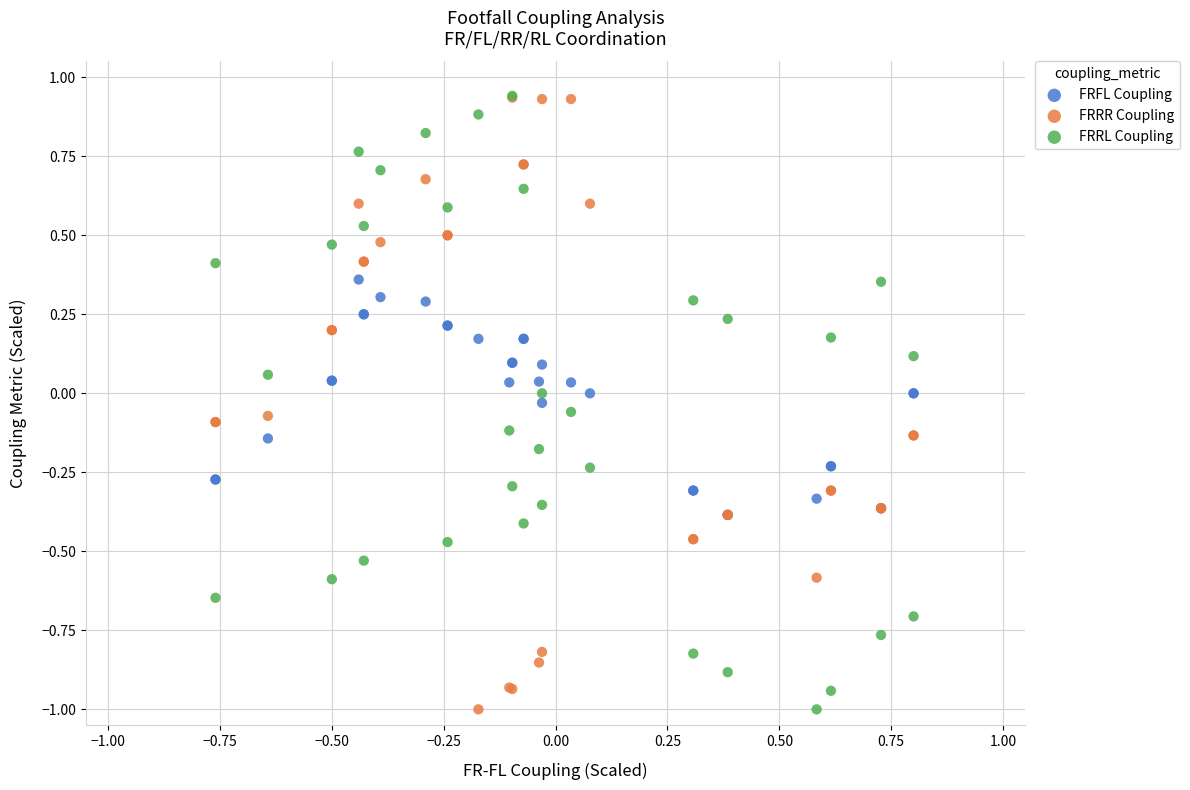

What are all the series names shown in the legend?

FRFL Coupling, FRRR Coupling, FRRL Coupling